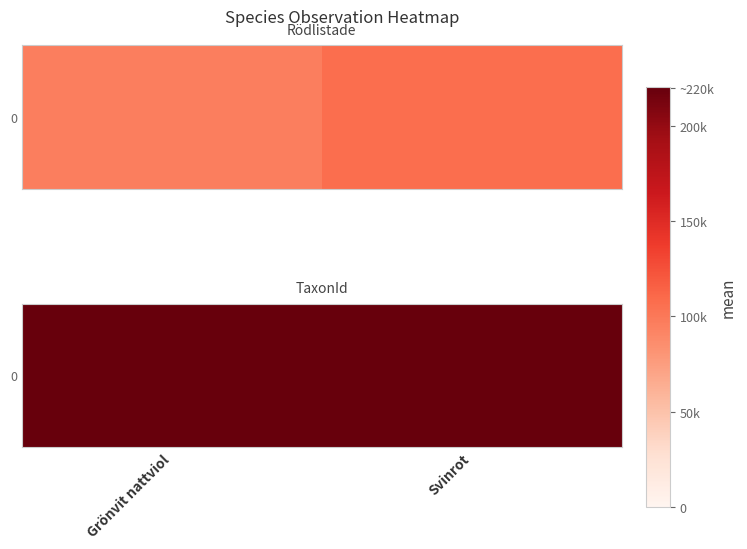

What is the greatest value displayed?

220299